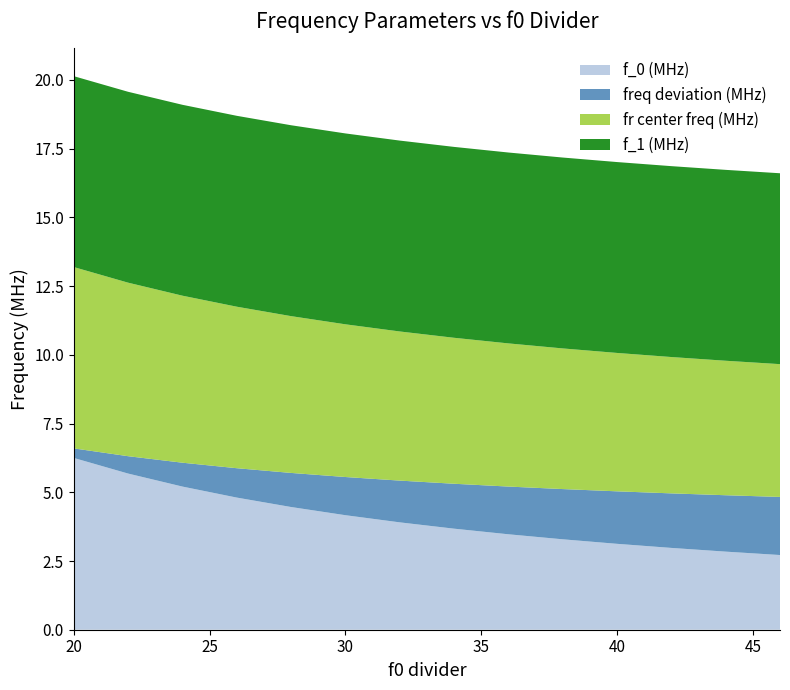

Reading left to right, transcribe all the data shown in this chart.

f_0 (MHz): 20=6.2	22=5.7	24=5.2	26=4.8	28=4.5	30=4.2	32=3.9	34=3.7	36=3.5	38=3.3	40=3.1	42=3.0	44=2.8	46=2.7
freq deviation (MHz): 20=0.3	22=0.6	24=0.9	26=1.1	28=1.2	30=1.4	32=1.5	34=1.6	36=1.7	38=1.8	40=1.9	42=2.0	44=2.1	46=2.1
fr center freq (MHz): 20=6.6	22=6.3	24=6.1	26=5.9	28=5.7	30=5.6	32=5.4	34=5.3	36=5.2	38=5.1	40=5.0	42=5.0	44=4.9	46=4.8
f_1 (MHz): 20=6.9	22=6.9	24=6.9	26=6.9	28=6.9	30=6.9	32=6.9	34=6.9	36=6.9	38=6.9	40=6.9	42=6.9	44=6.9	46=6.9